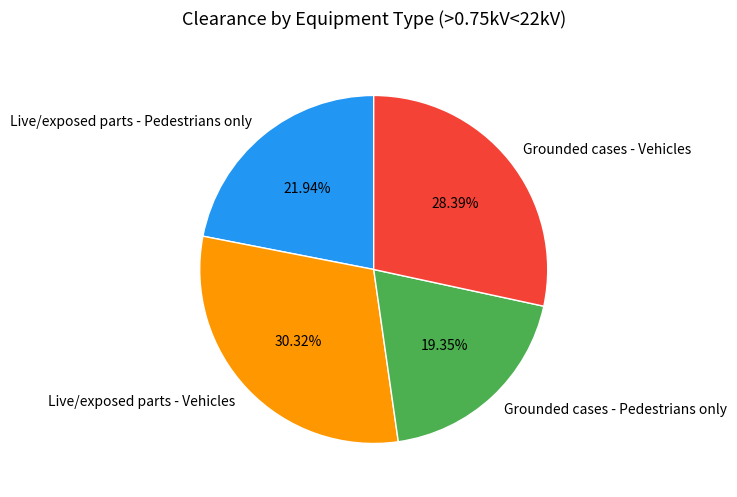

The Grounded cases - Vehicles slice represents 28% of the pie. True or false?

True